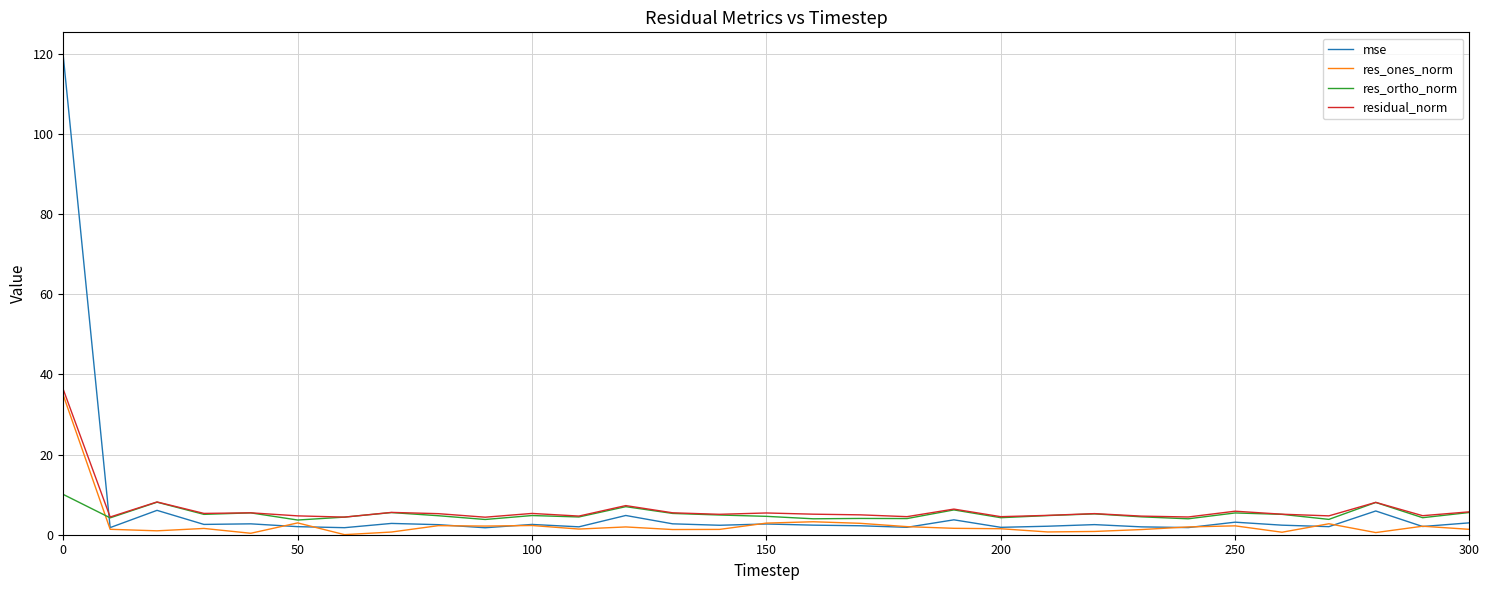

What is the lowest value of the mse series?

1.7